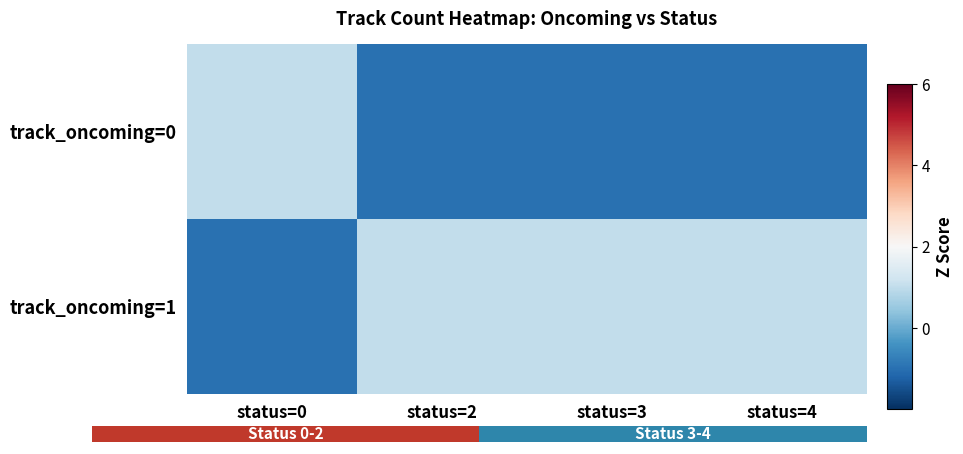

Which series has the widest spread of values?

track_oncoming=0